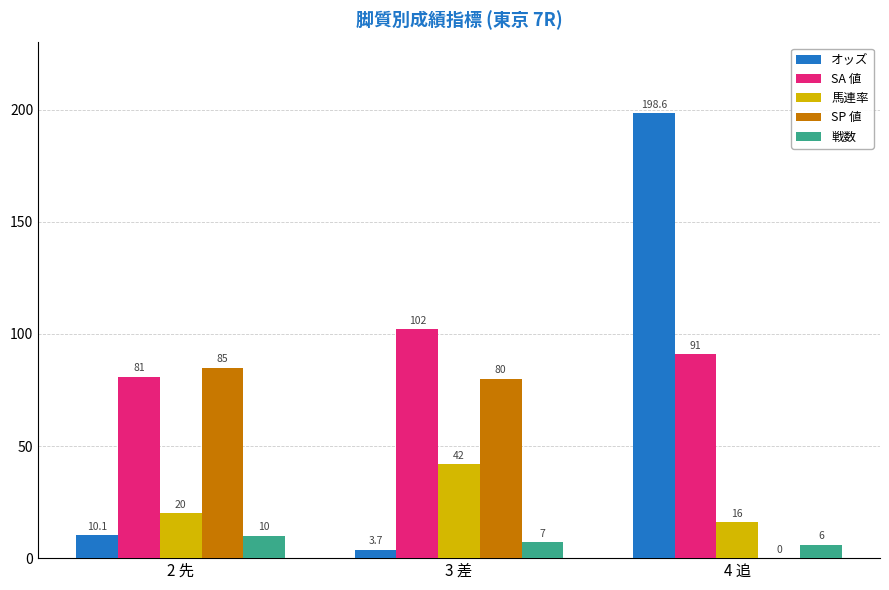

What is the highest value of the 馬連率 series?

42.0